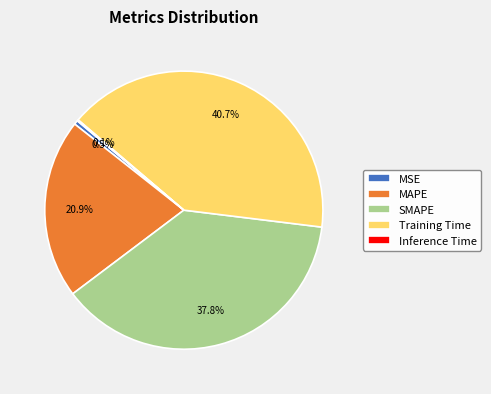

To the nearest percent, what is the difference between the largest and smallest slice percentages?

41%